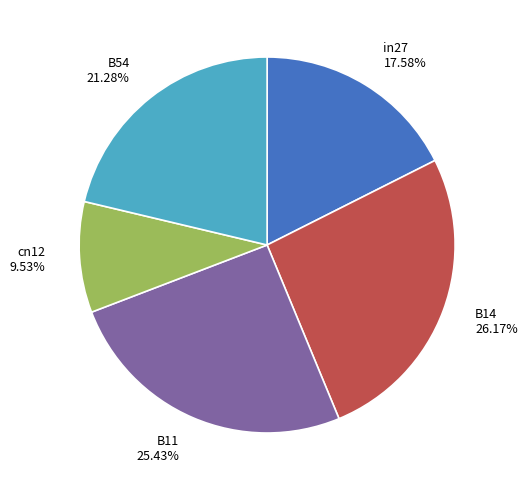

To the nearest percent, what is the difference between the largest and smallest slice percentages?

17%